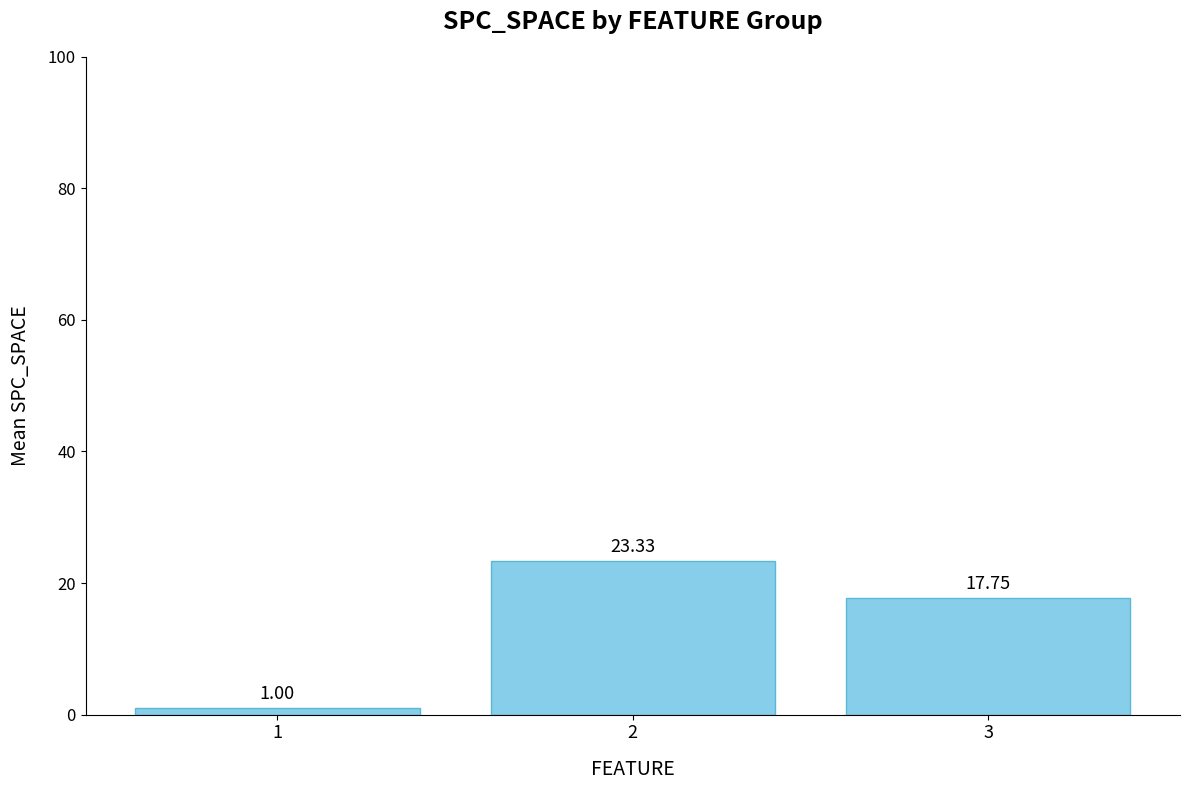

Rank the categories by value from lowest to highest.

1, 3, 2